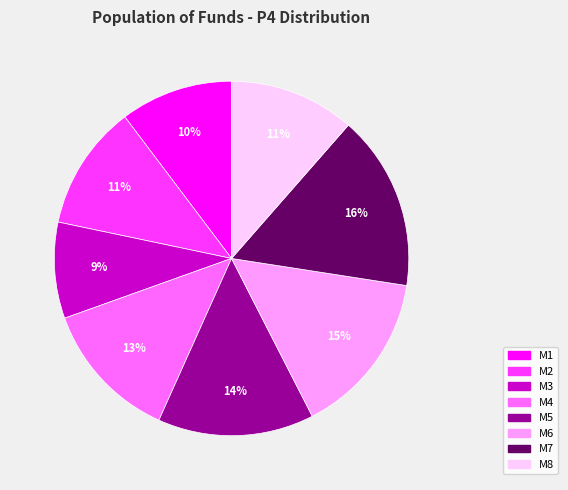

Does M1 represent more than half of the total?

No